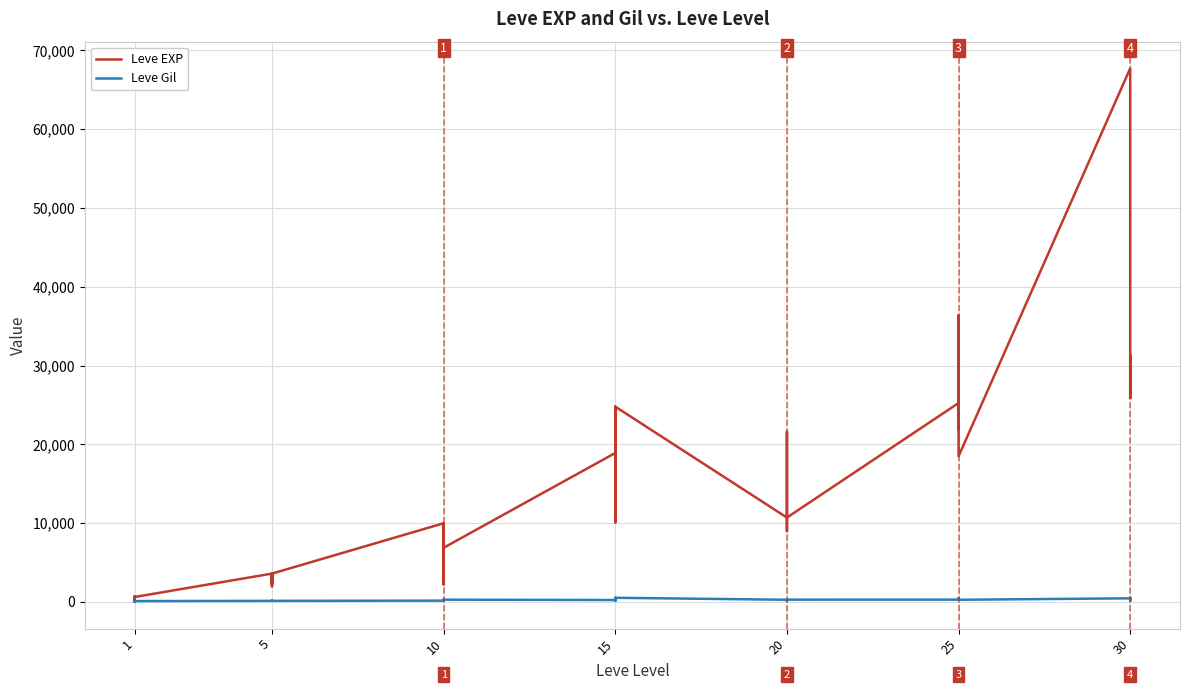

Is the value of Leve EXP at 20 greater than the value of Leve Gil at 1?

Yes